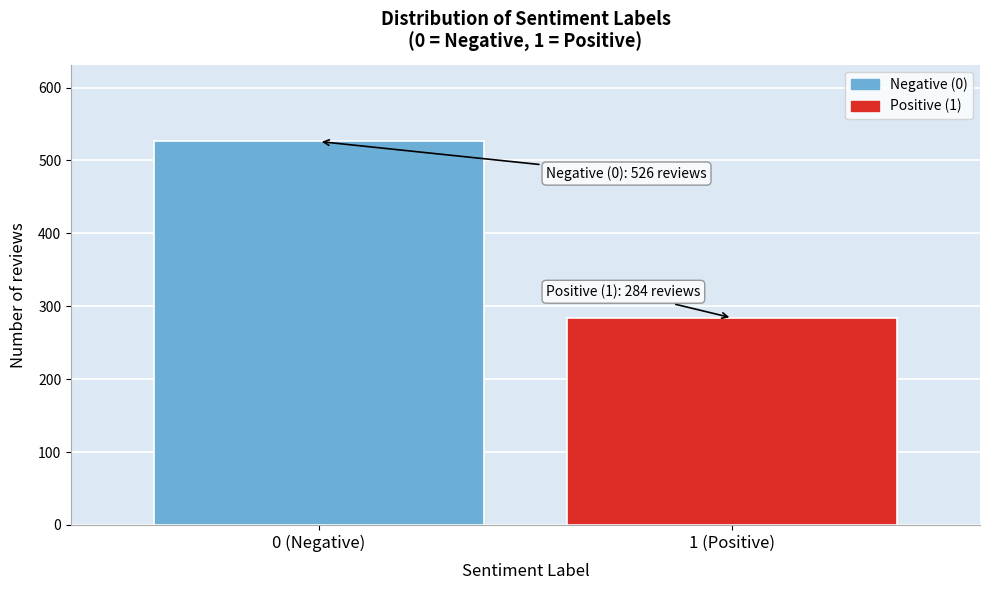

Reading left to right, transcribe all the data shown in this chart.

0 (Negative)=526	1 (Positive)=284